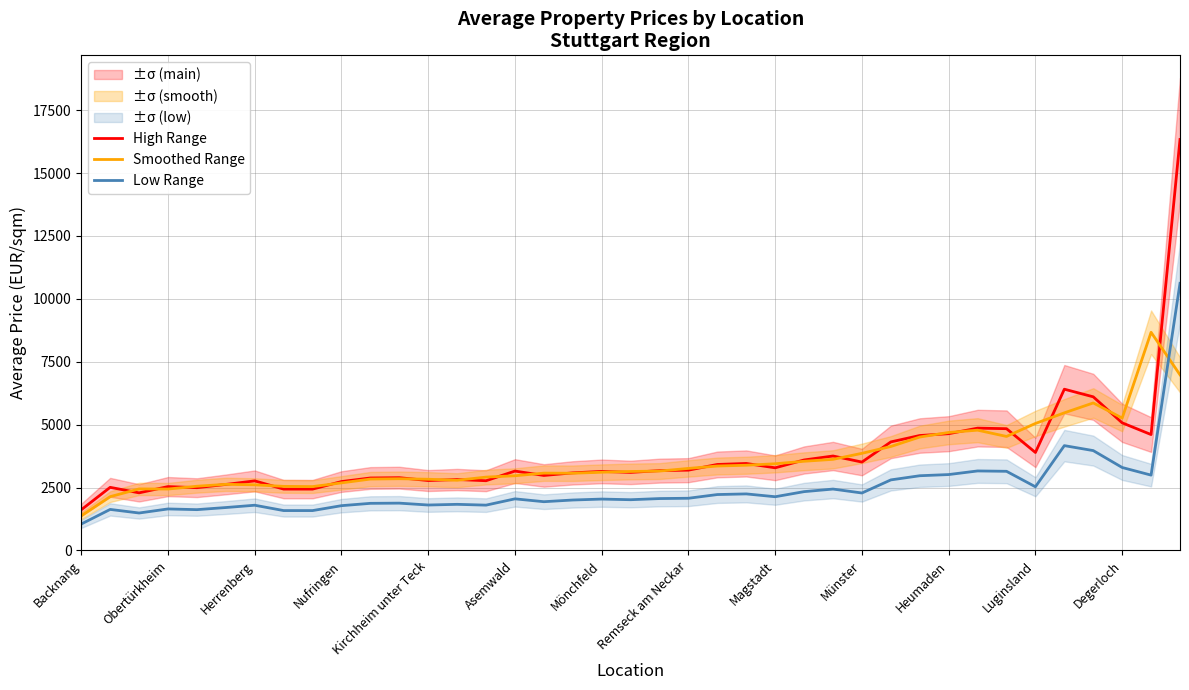

Where does the High Range series first go above 3154?

Asemwald